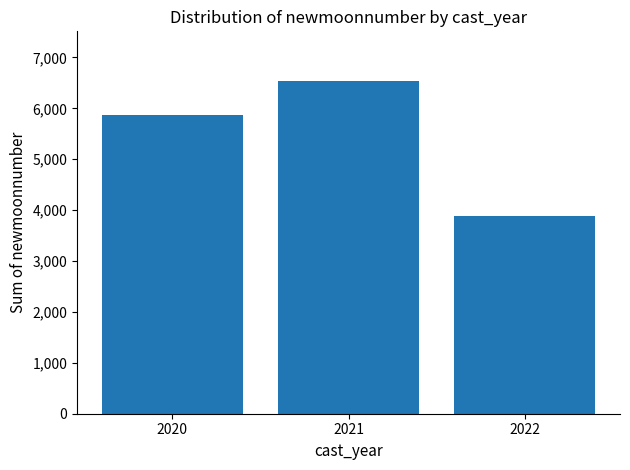

At which label is the value closest to 5206?

2020